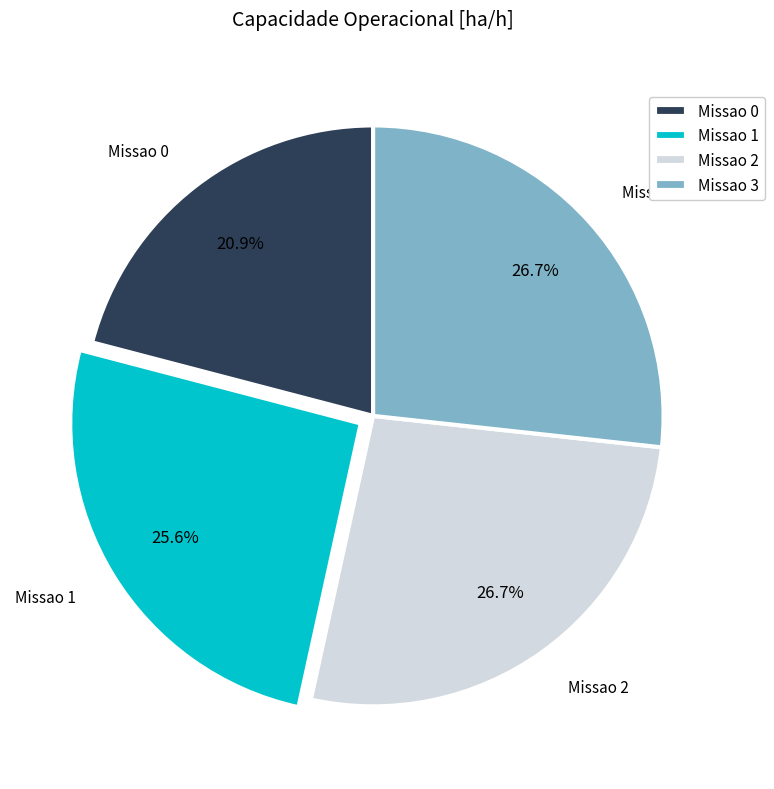

Combined, what portion of the pie is Missao 1 and Missao 3?

52.4%